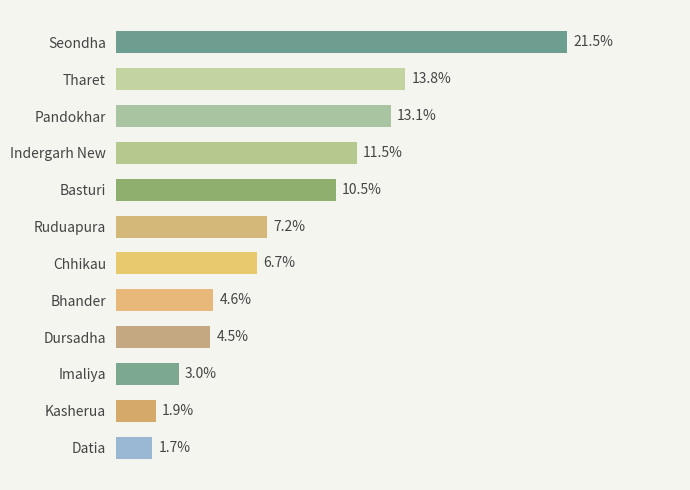

At which category does the chart reach its minimum across all series?

Datia